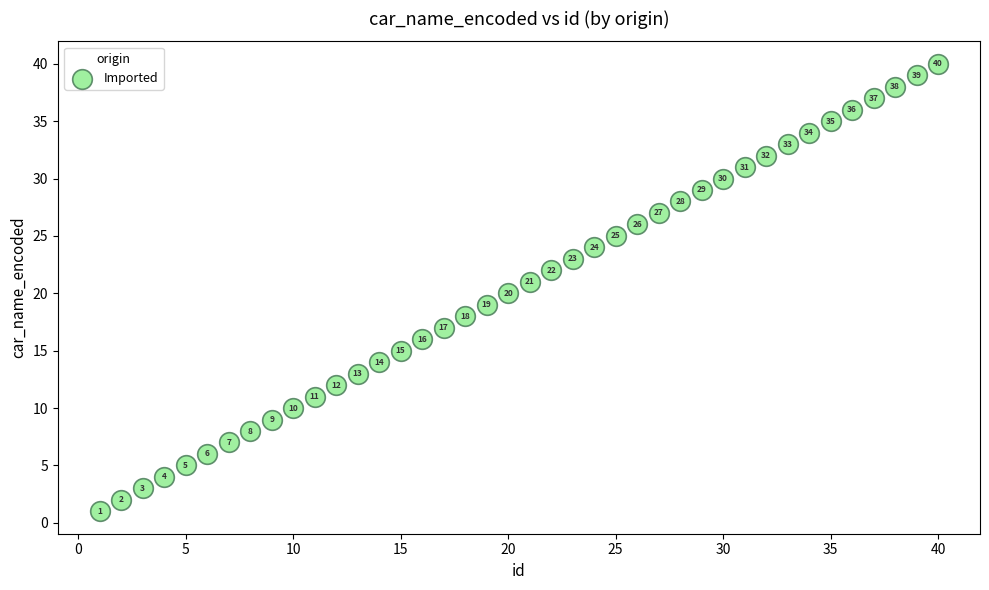

What is the range of X values (max minus min)?

39